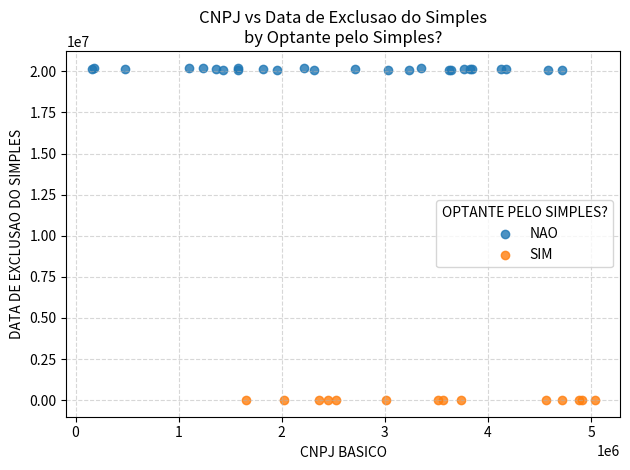

Which series reaches the maximum Y coordinate?

NAO